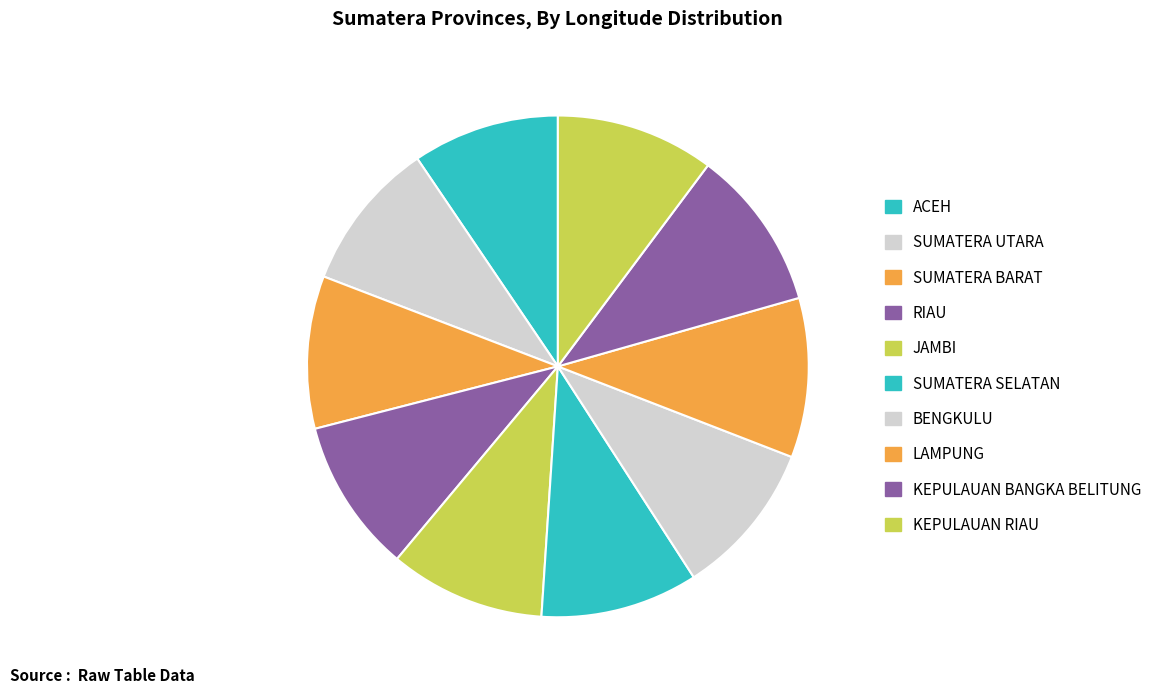

Rank the categories by value from lowest to highest.

ACEH, SUMATERA UTARA, SUMATERA BARAT, RIAU, BENGKULU, JAMBI, SUMATERA SELATAN, KEPULAUAN RIAU, LAMPUNG, KEPULAUAN BANGKA BELITUNG